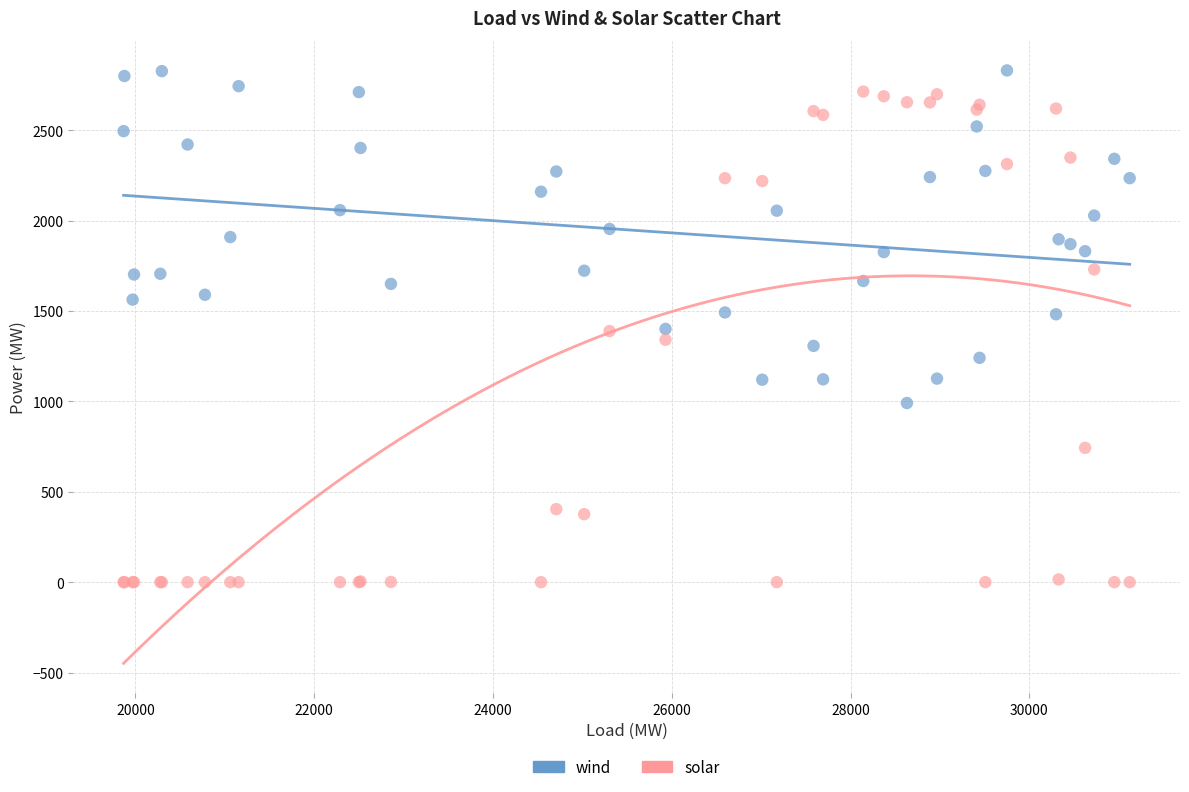

Which series contains the lowest Y value?

solar